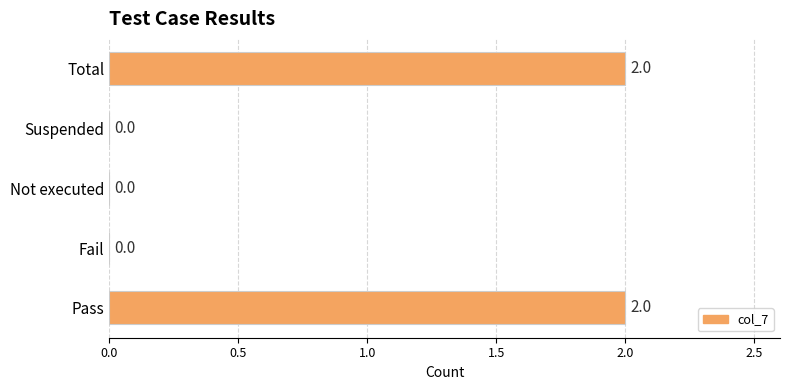

The value at Total is 1. True or false?

False